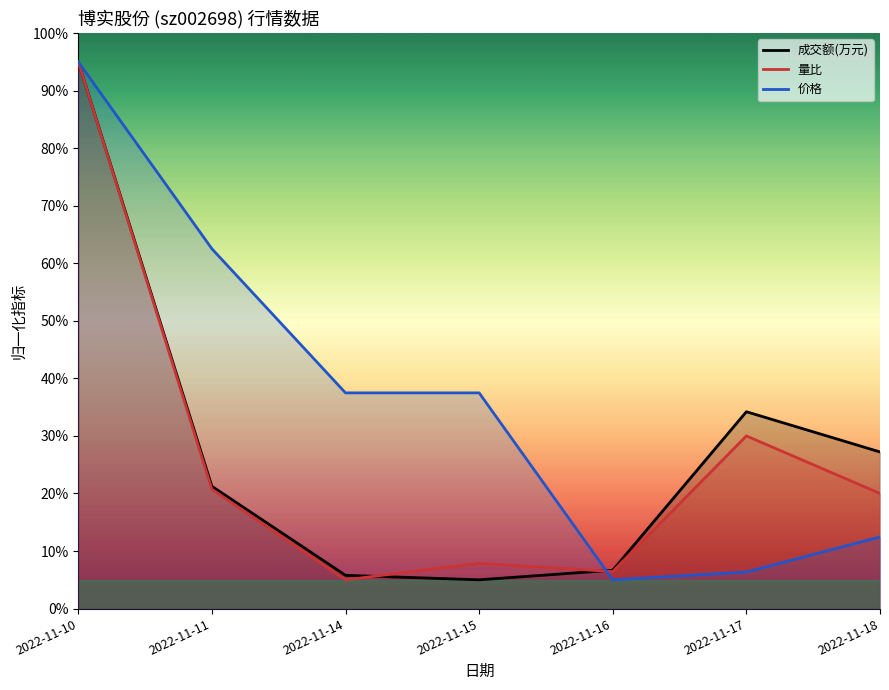

Does the chart display data point markers on the line(s)?

No